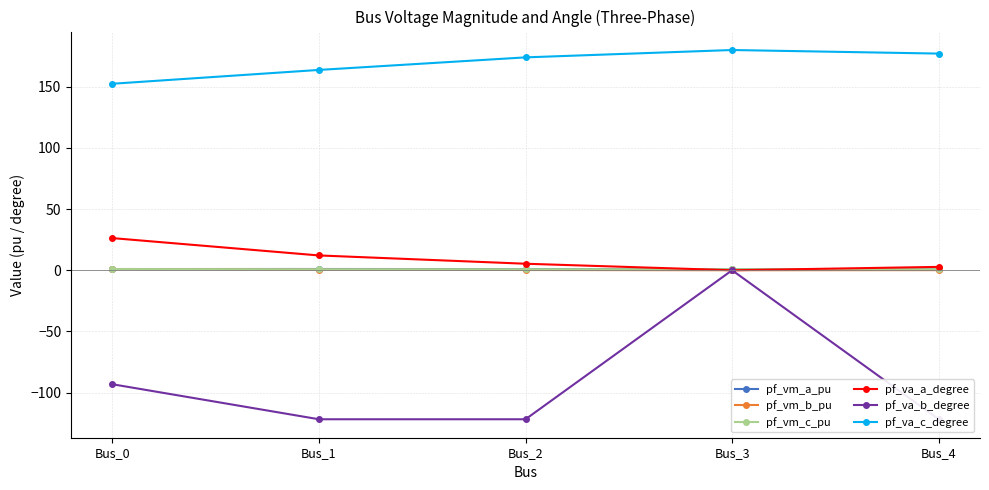

What is the value of the pf_va_c_degree point at the 1st from the left?

152.4